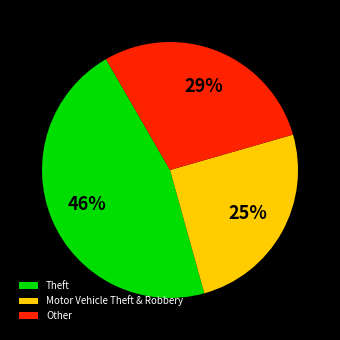

Approximately how many times larger is the value at Theft compared to Other?

1.6